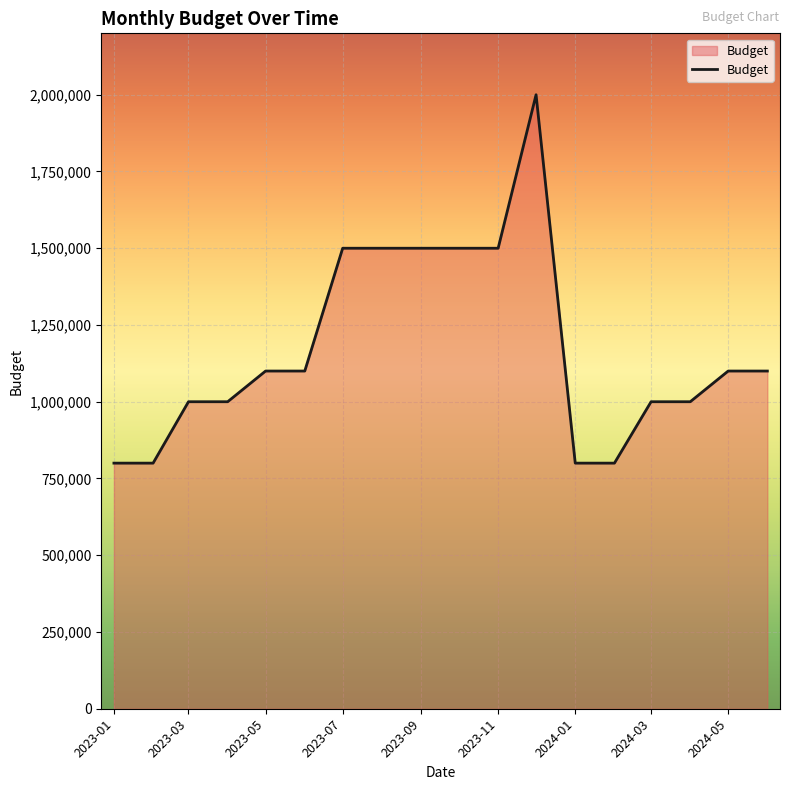

What is the difference between the maximum and minimum values?

1200000